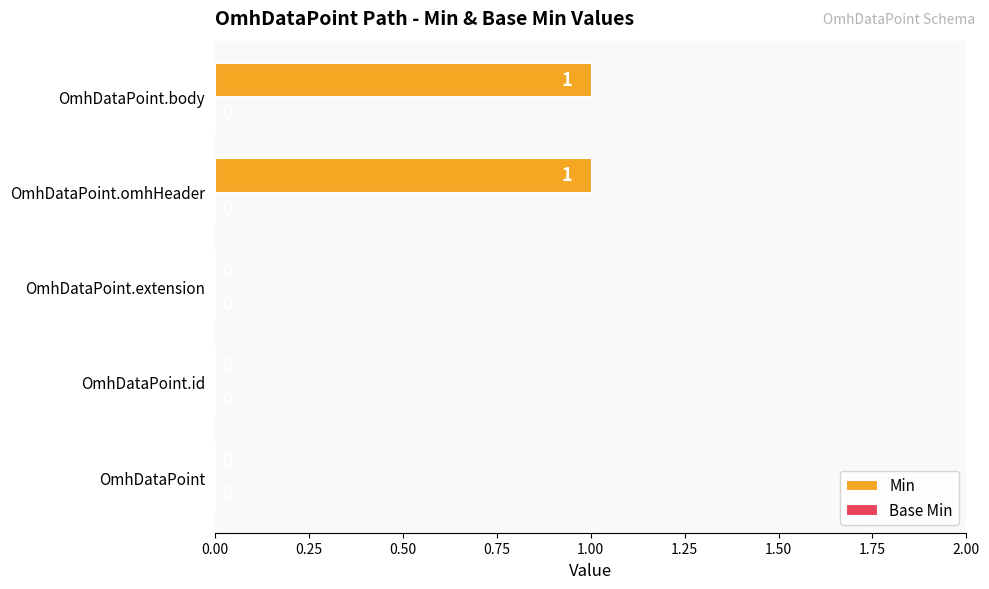

Is it true that the value at OmhDataPoint.body is 1?

True